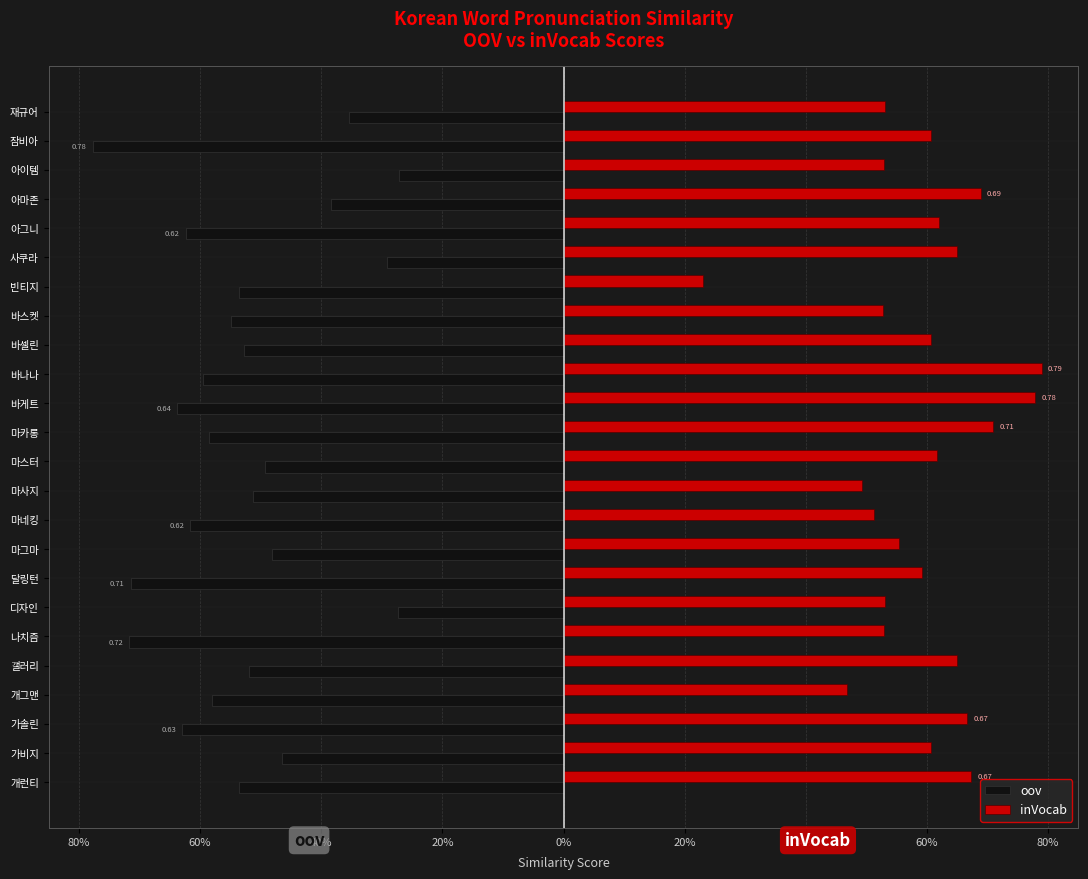

What are all the series names shown in the legend?

oov, inVocab